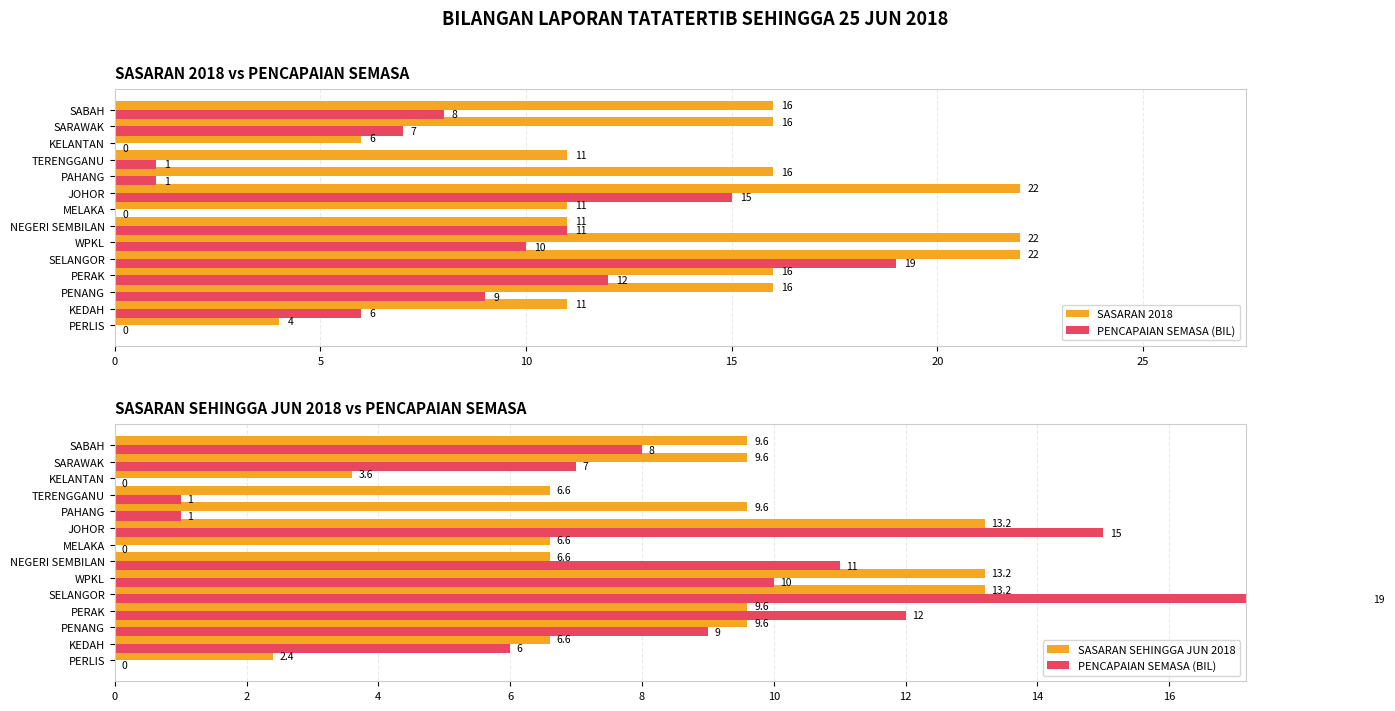

Between 7 and 0, which is larger?

7